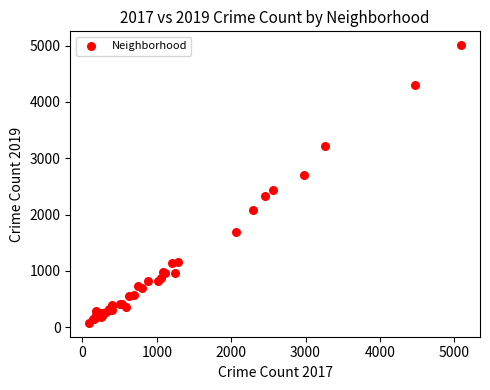

What Y value in the scatter plot is closest to 2542?

2441